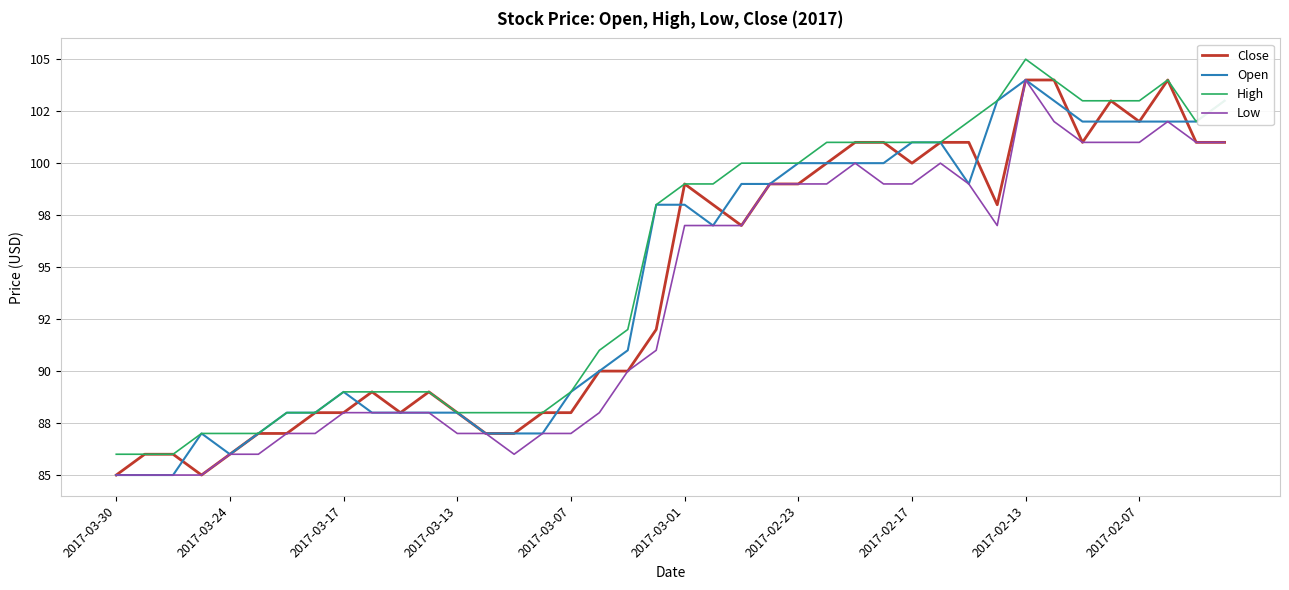

In Low, how many points are higher than both neighbors (excluding endpoints)?

4